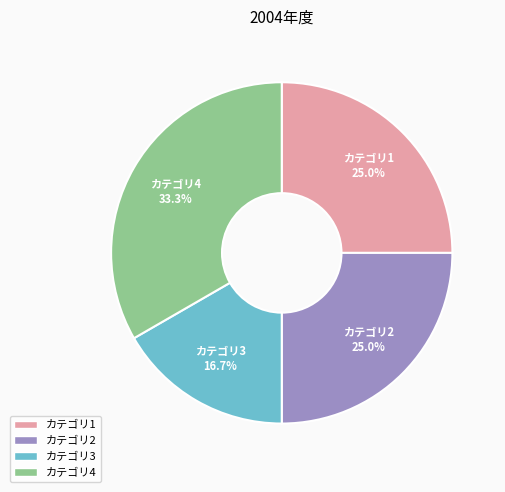

What is the total percentage of カテゴリ3 and カテゴリ4?

50.0%